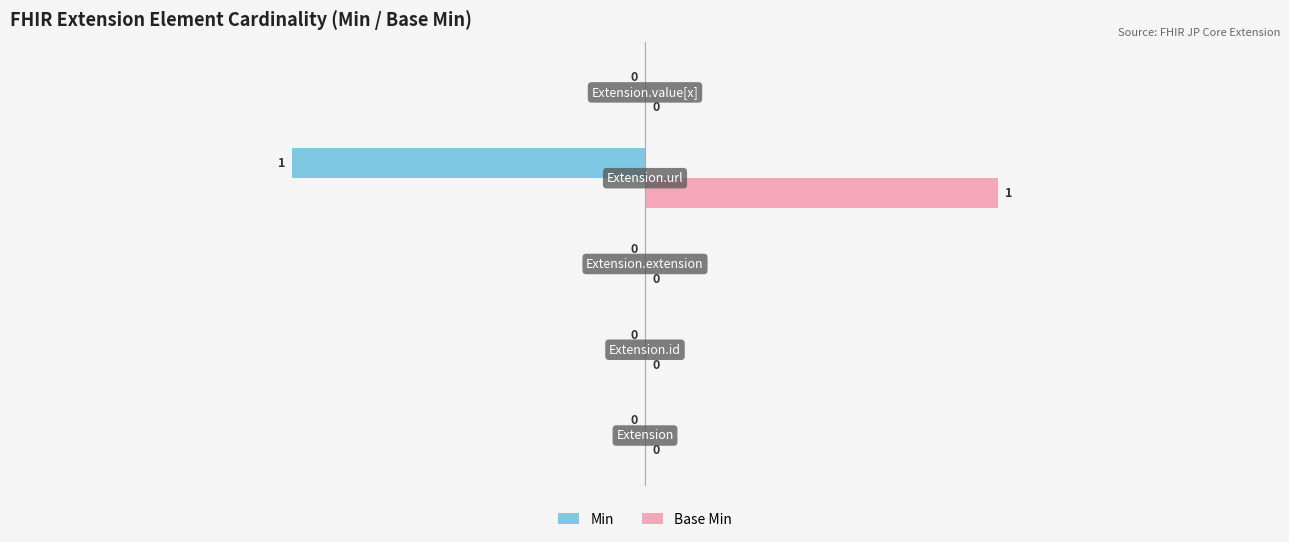

Which series has the largest total across all categories?

Base Min